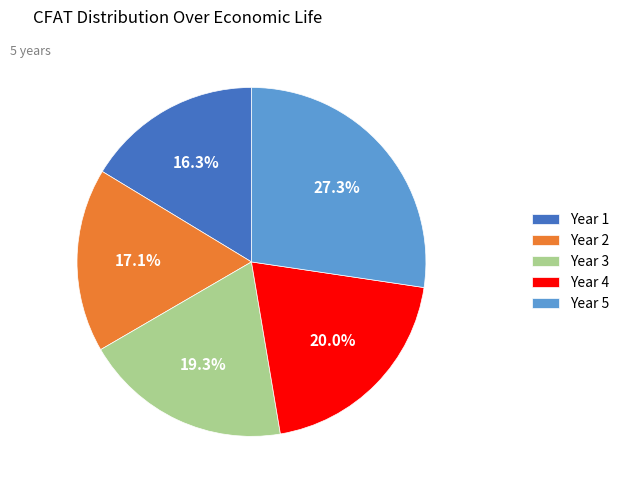

What is the largest slice in the pie chart?

Year 5